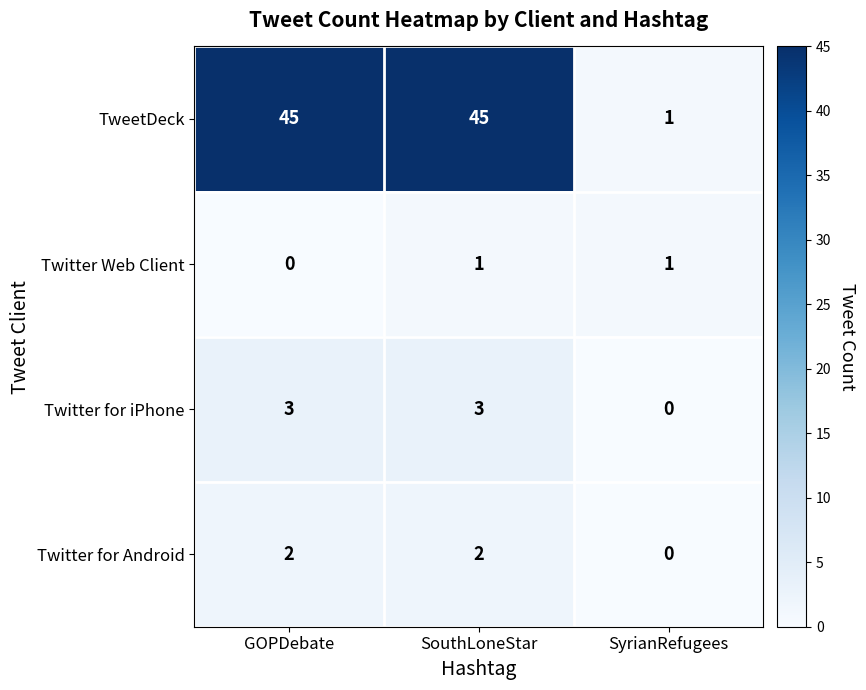

What is the maximum value shown in the chart?

45